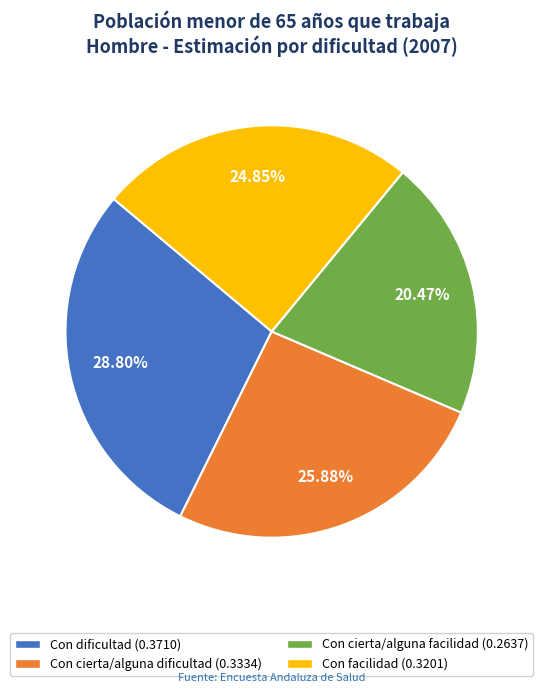

To the nearest percent, what is the combined percentage of Con facilidad and Con dificultad?

54%